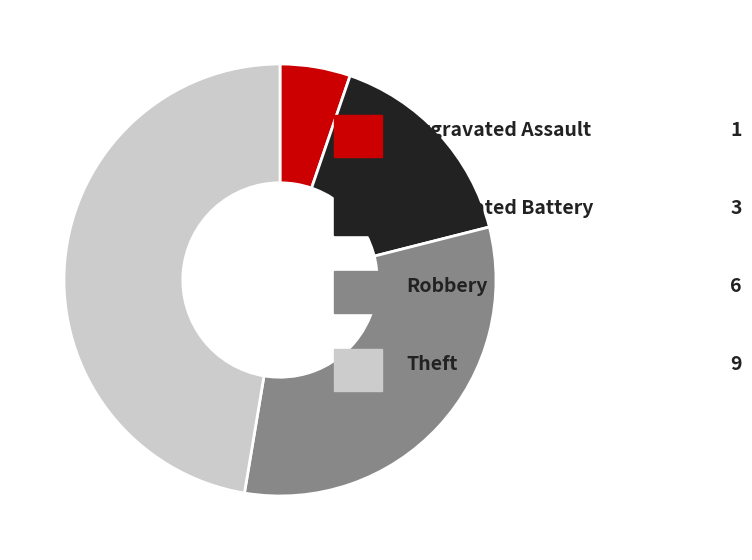

Is there any slice that represents more than half of the pie?

No